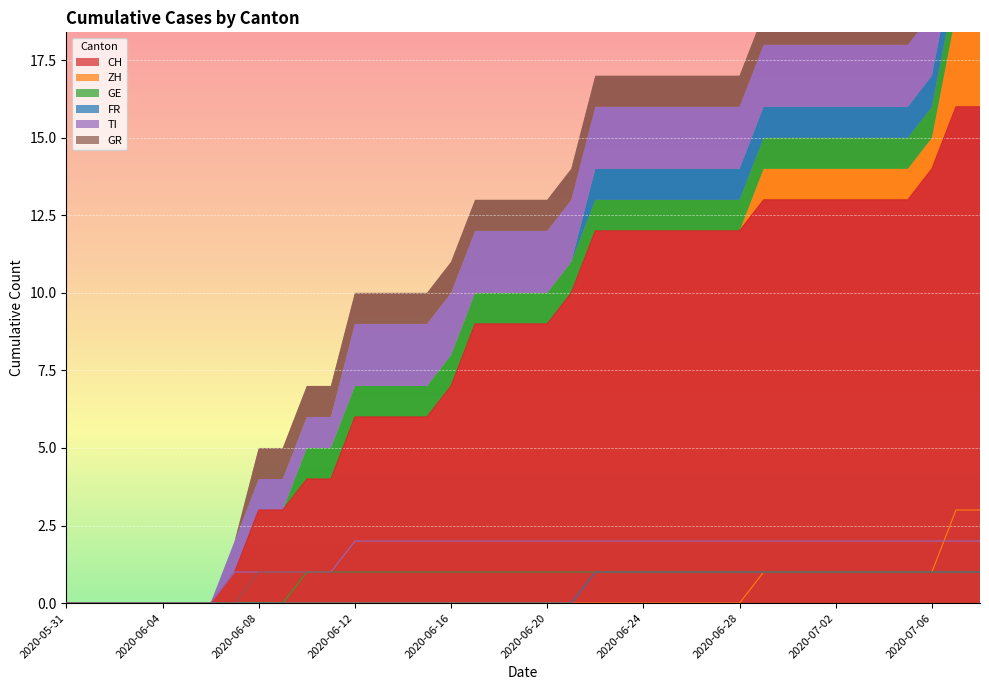

The value of ZH at 2020-07-06 is 2. True or false?

False